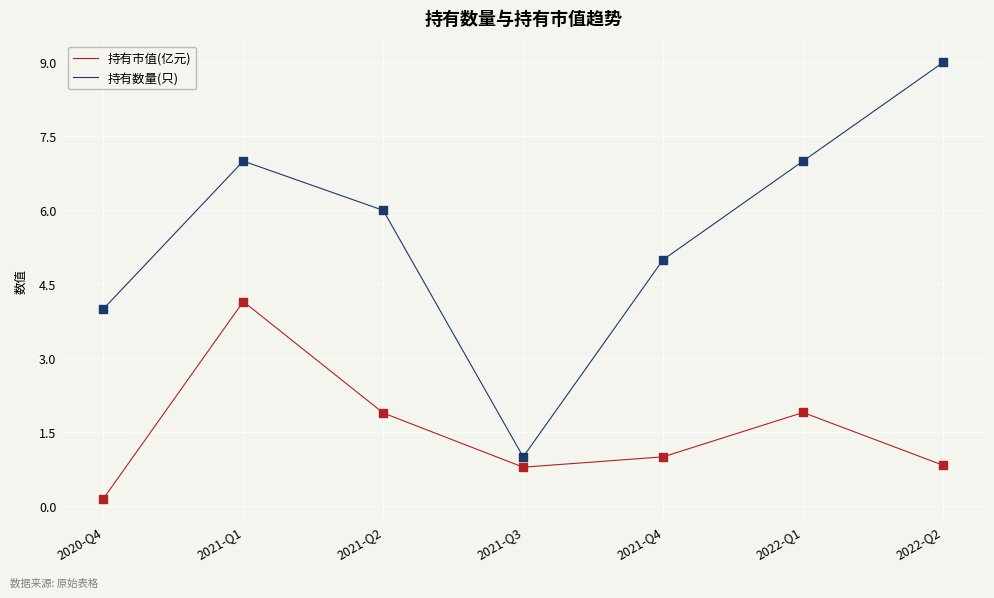

What is the total value across all series at 2021-Q3?

1.8